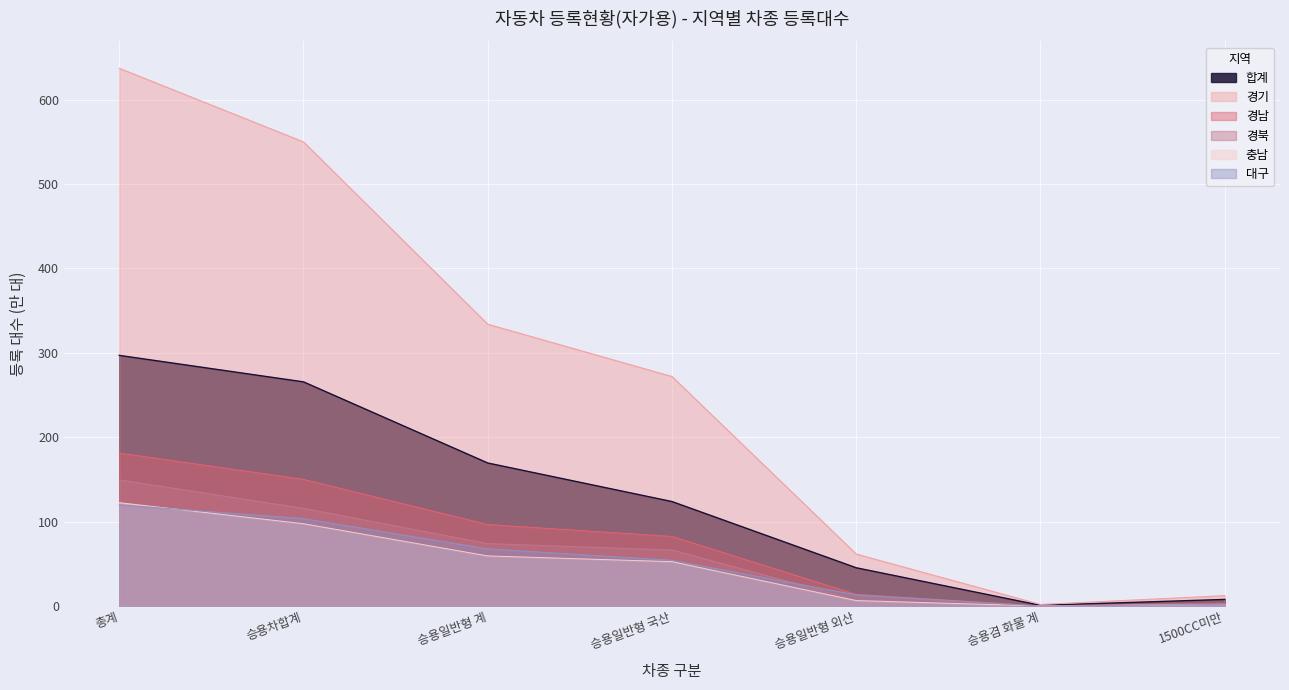

Between 승용겸 화물 계 and 1500CC미만, which is larger?

1500CC미만